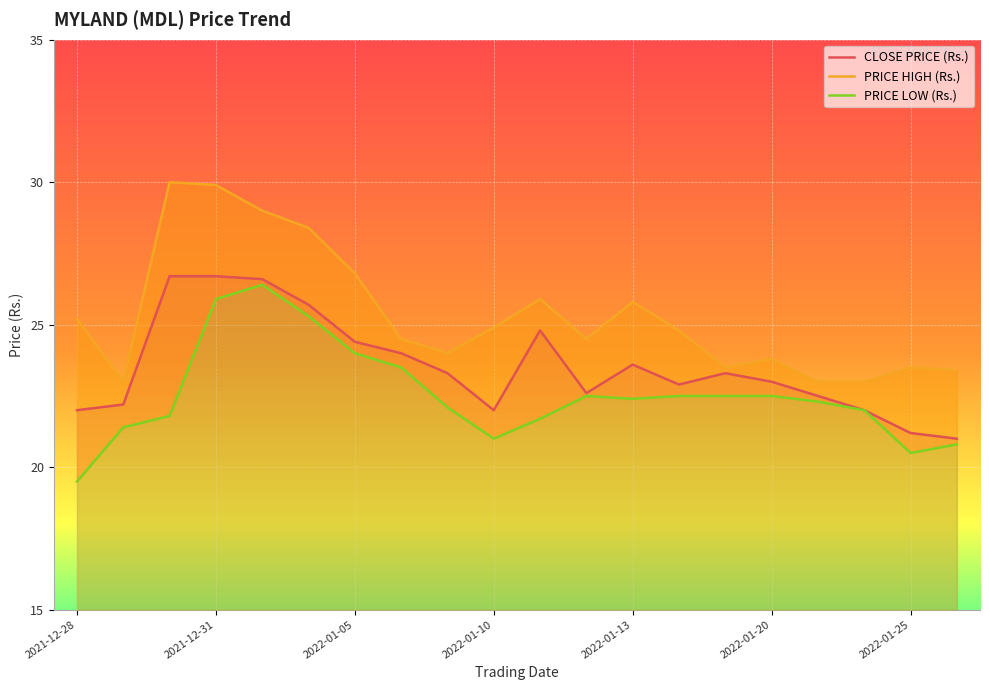

What is the highest value of the CLOSE PRICE (Rs.) series?

26.7